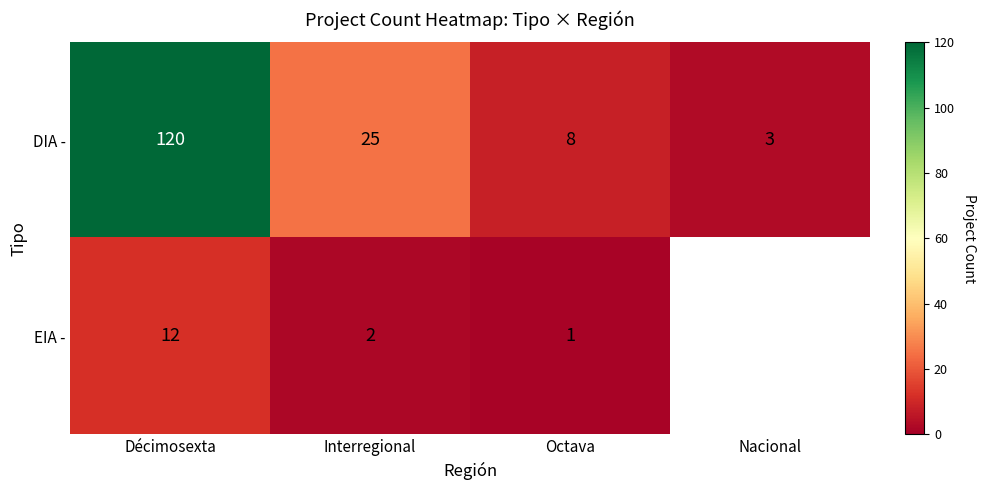

Which category has the highest value across all series?

Décimosexta